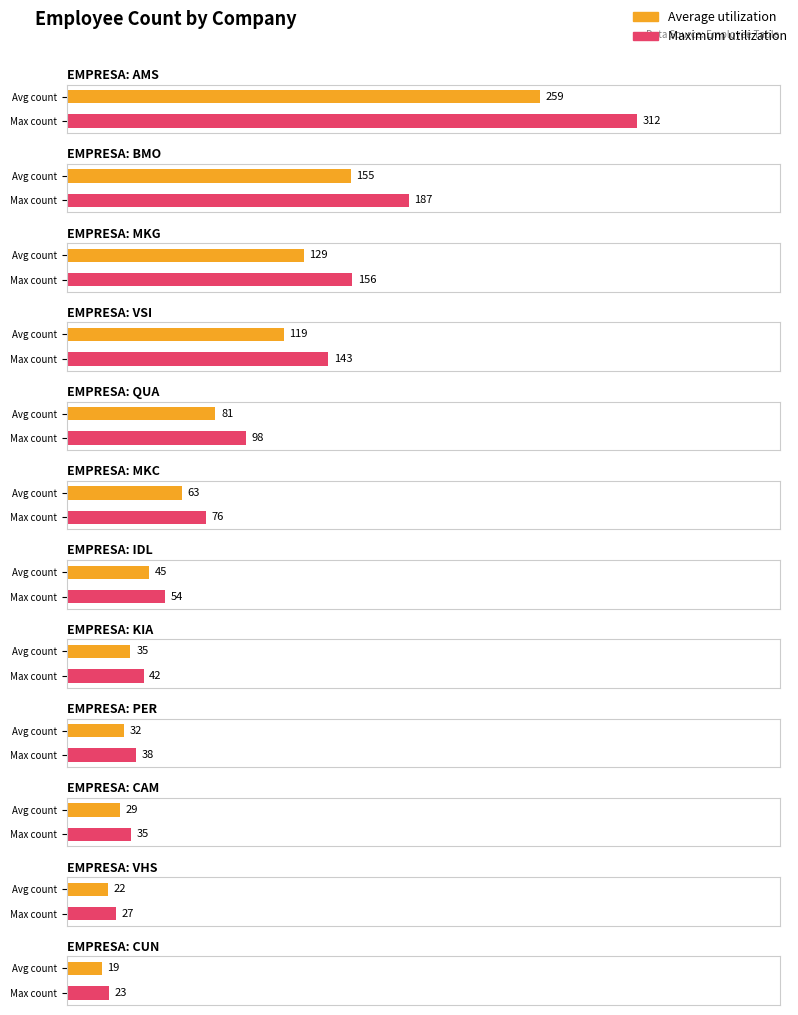

What is the change in value from MKG to KIA?

-114